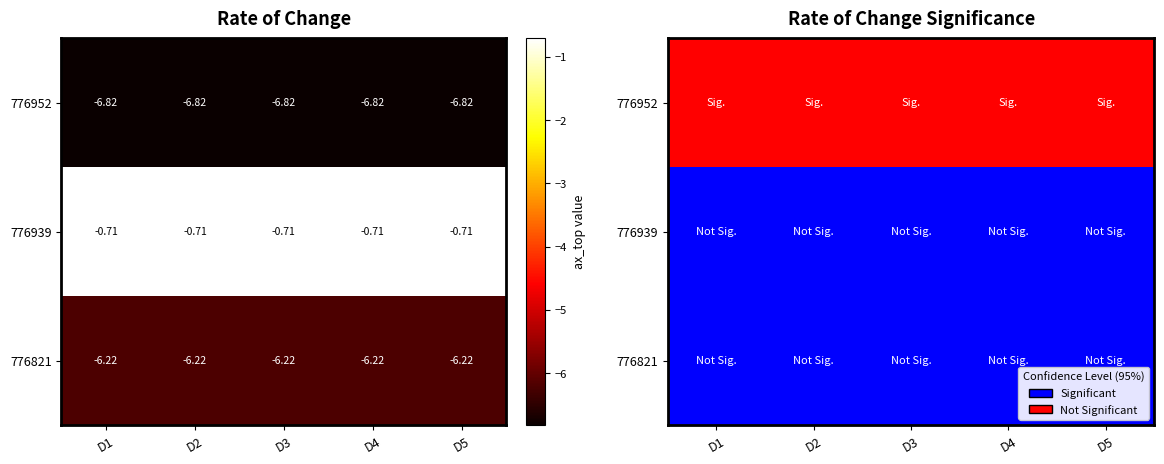

Between D4 and D5, which is larger?

D4